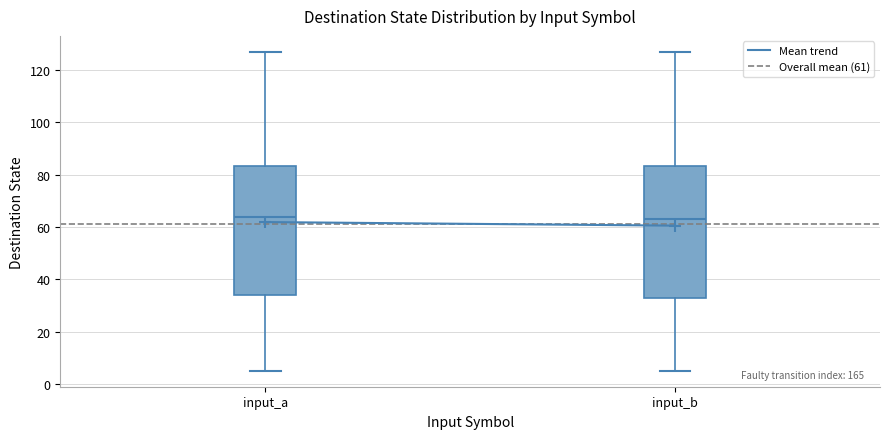

Where does the median line of the box for input_b sit on the y-axis? The values are not printed on the chart, so give them approximately, as read against the axis.

64